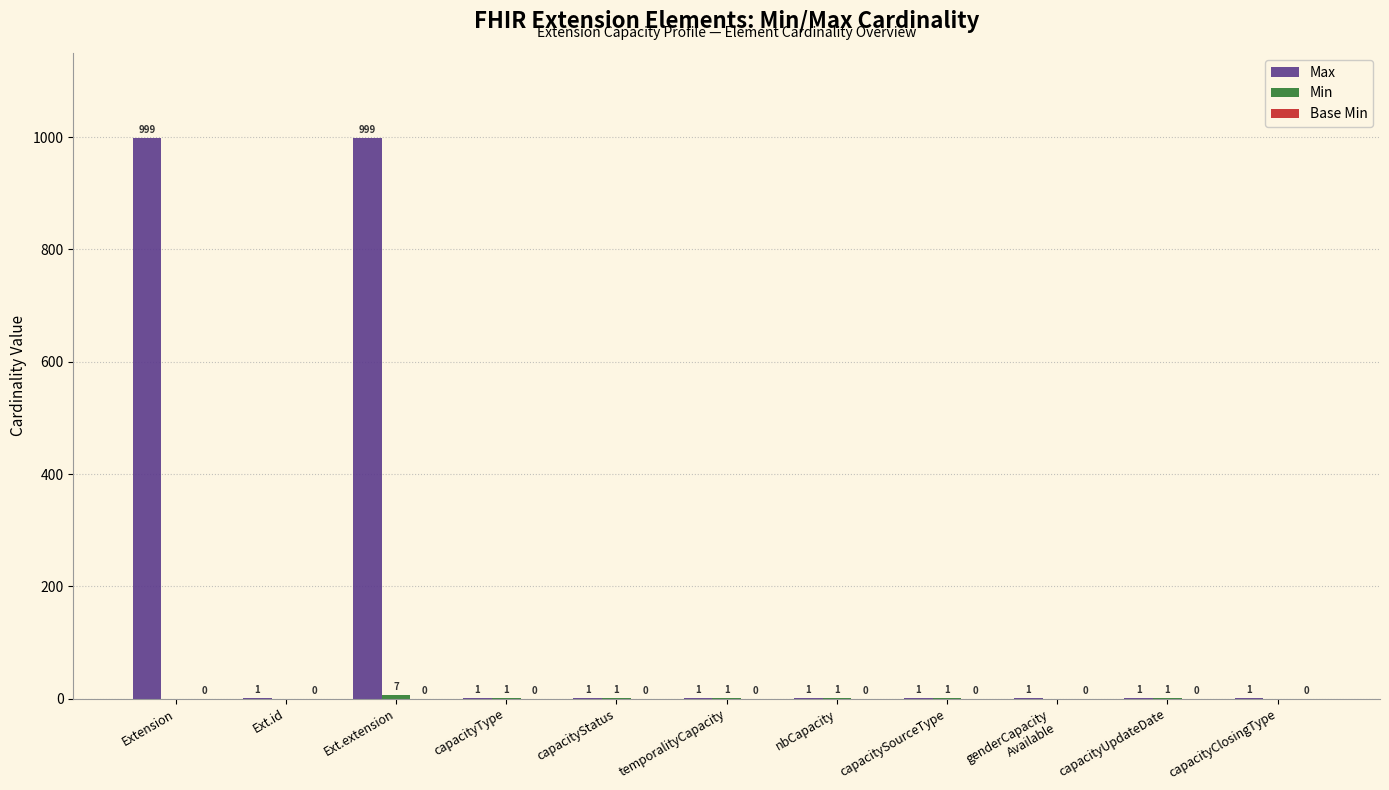

What is the maximum value shown in the chart?

999